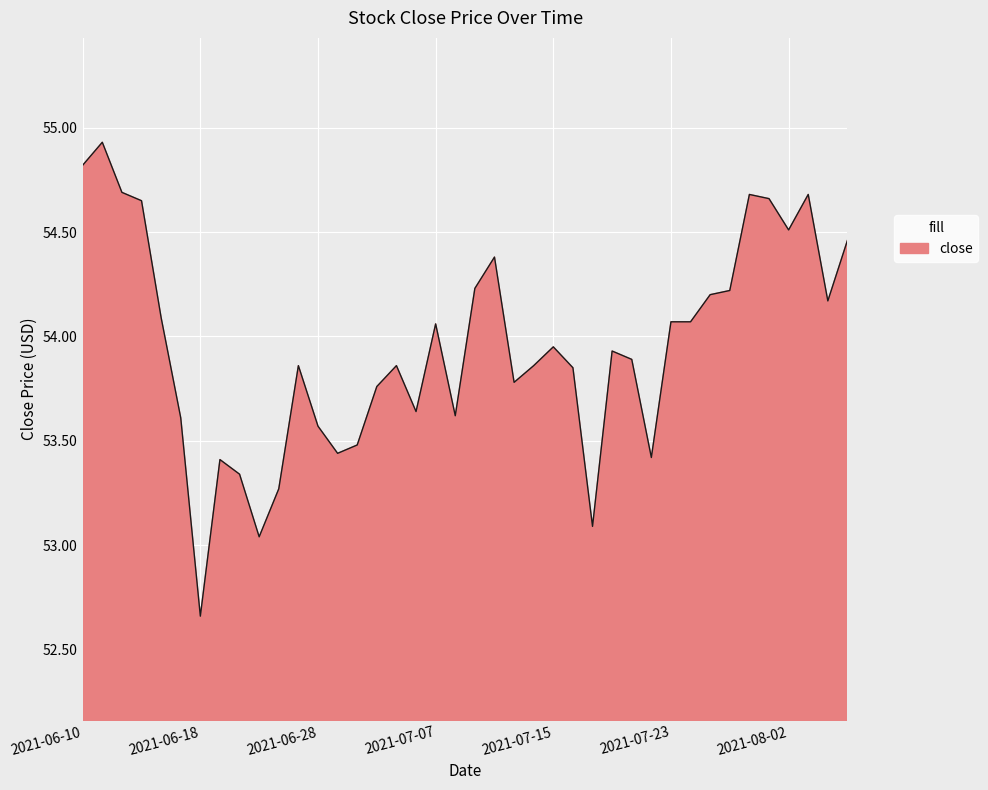

What is the maximum value shown in the chart?

54.9